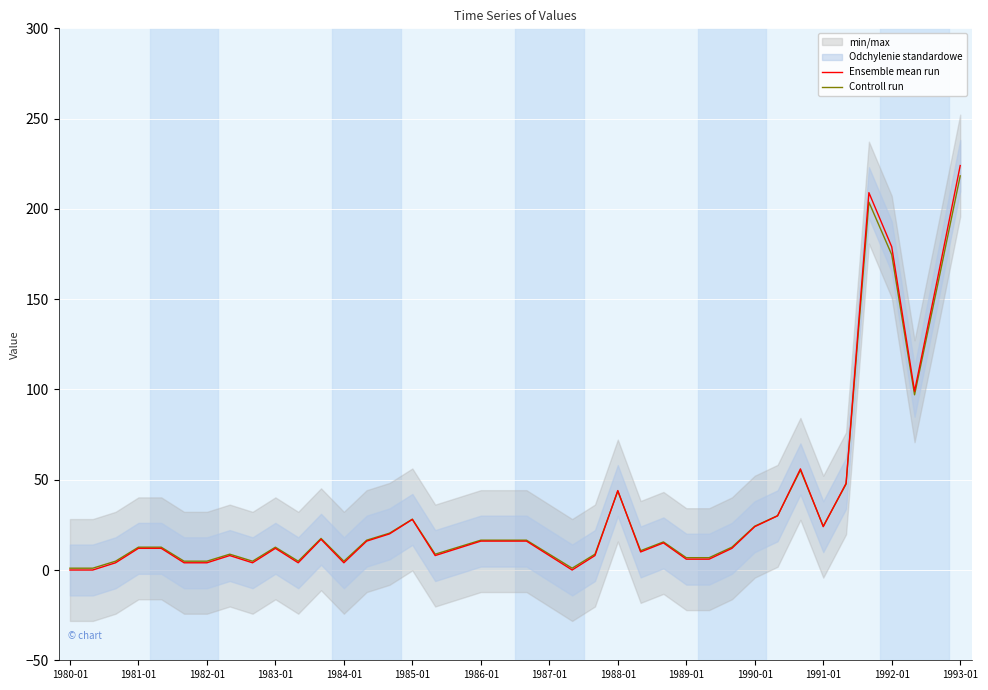

True or false: Controll run has a value of 19.5 at 17.

False